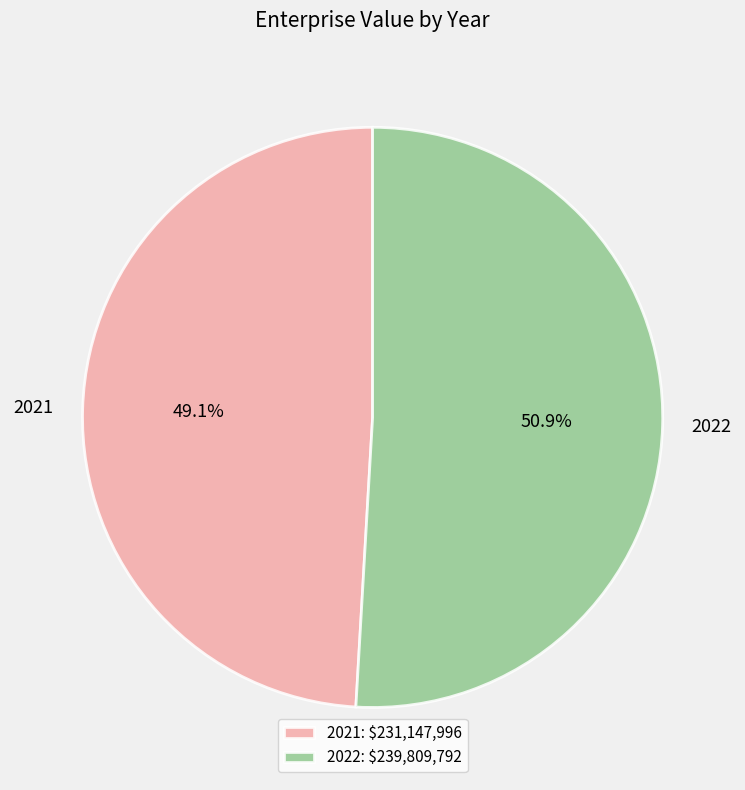

Which category has the biggest portion of the pie?

2022